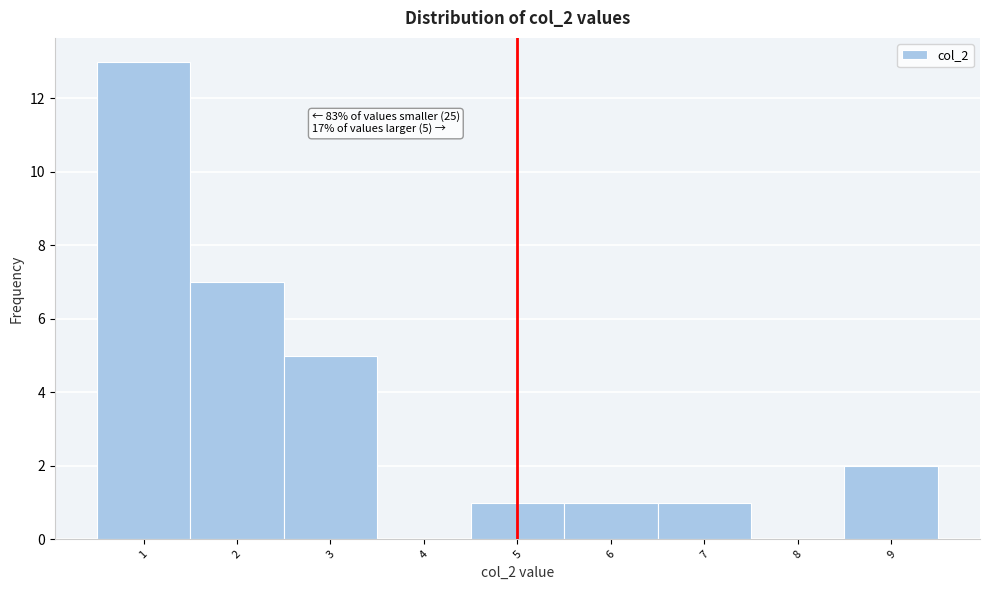

Over which range of the x-axis is the bar tallest?

0.5 to 1.5